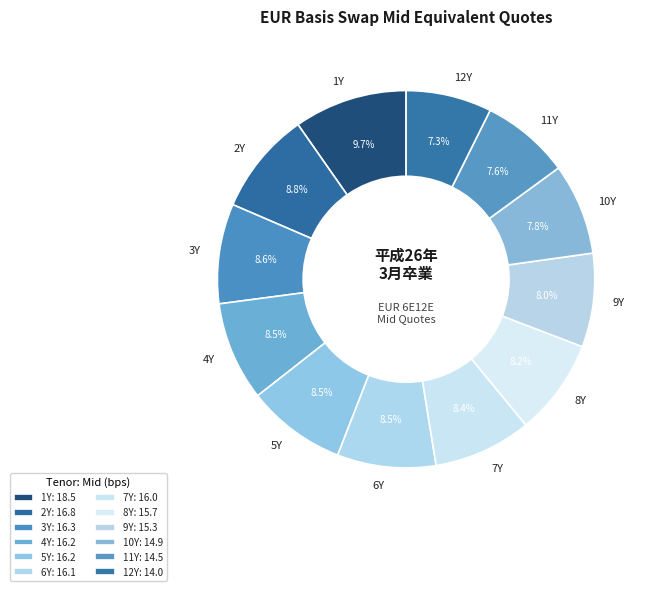

Which category has the biggest portion of the pie?

1Y